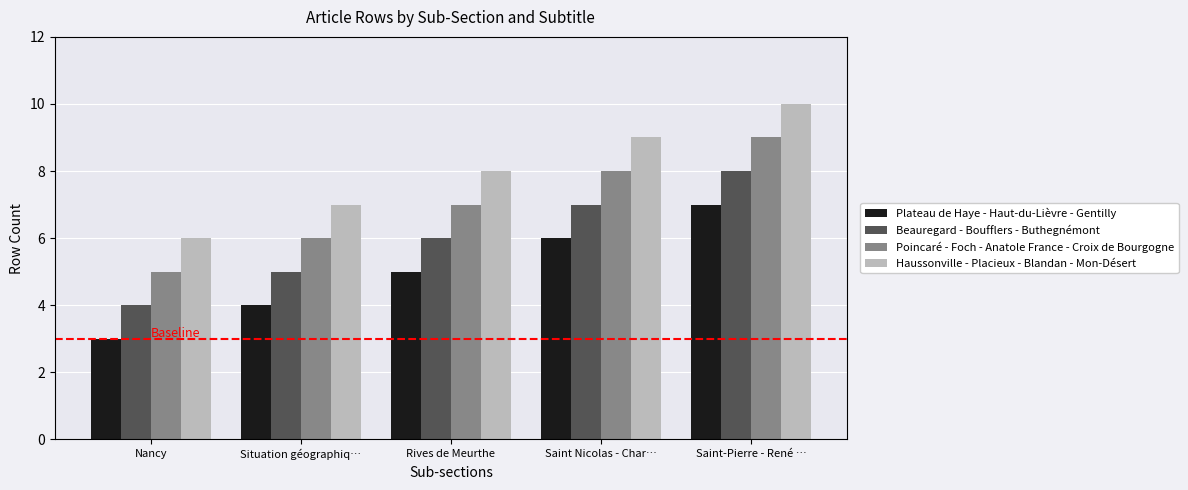

What is the spread (max minus min) of values at Nancy?

3